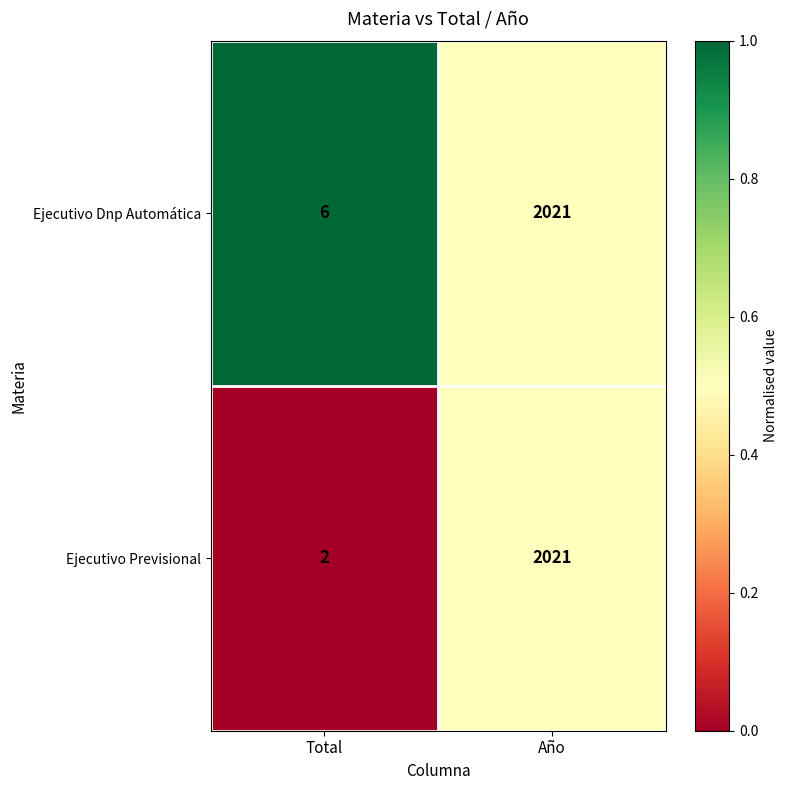

Rank the series by their average value, from lowest to highest.

Ejecutivo Previsional, Ejecutivo Dnp Automática